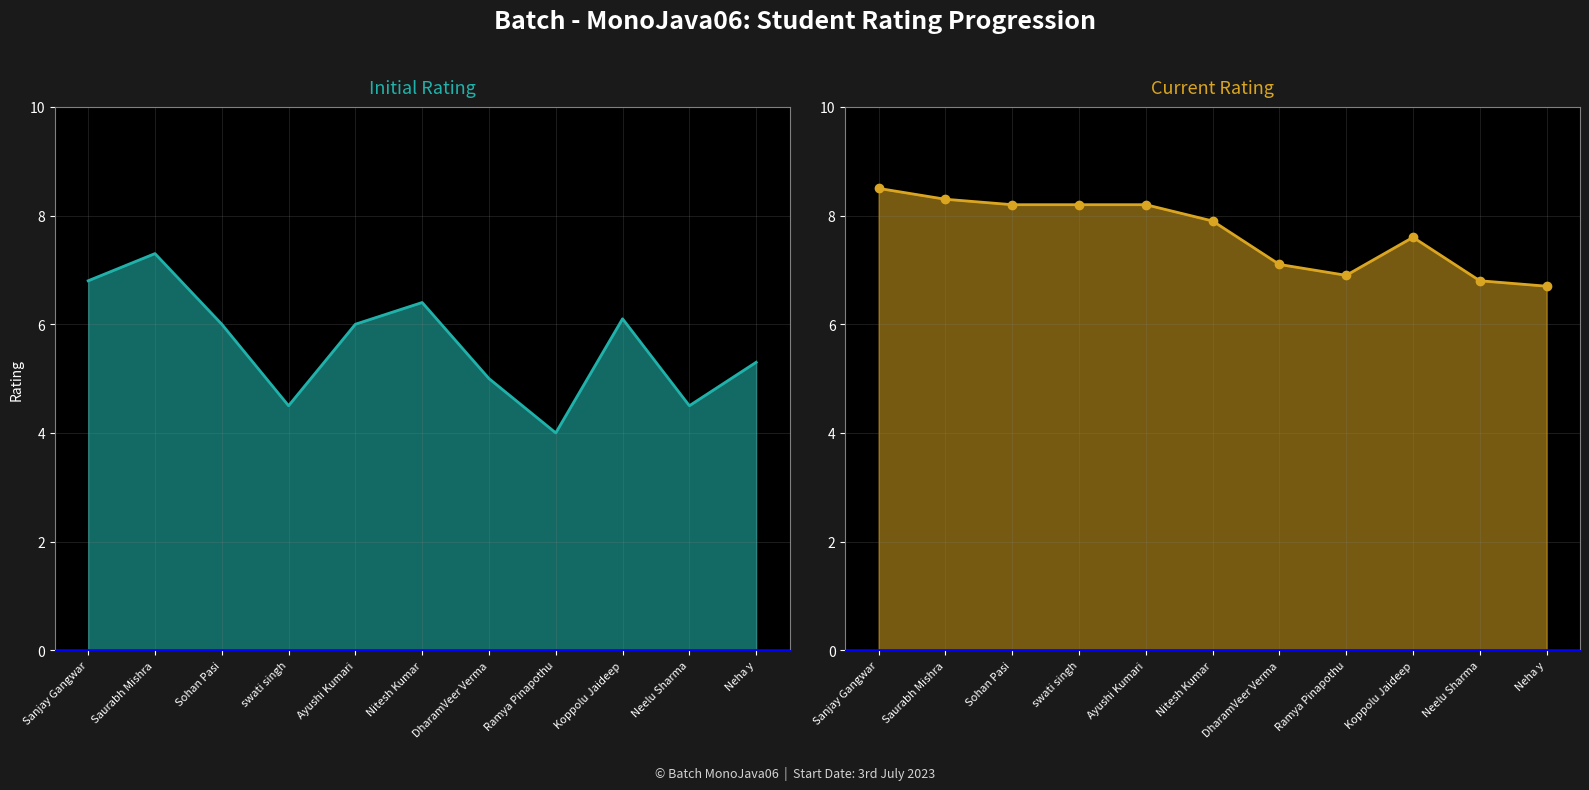

What is the value of the Initial Rating point at the 2nd from the left?

7.3